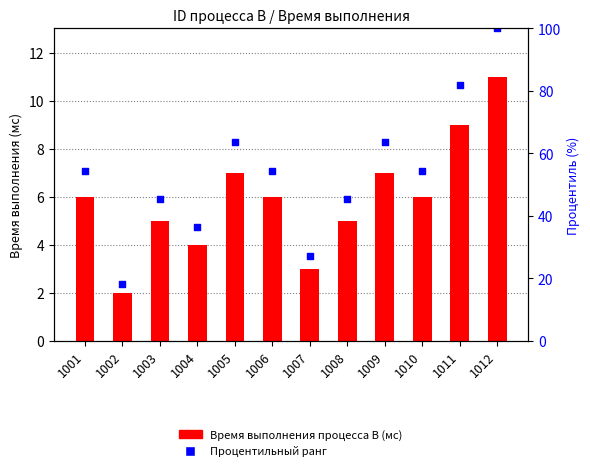

At how many categories does at least one series exceed 76?

2